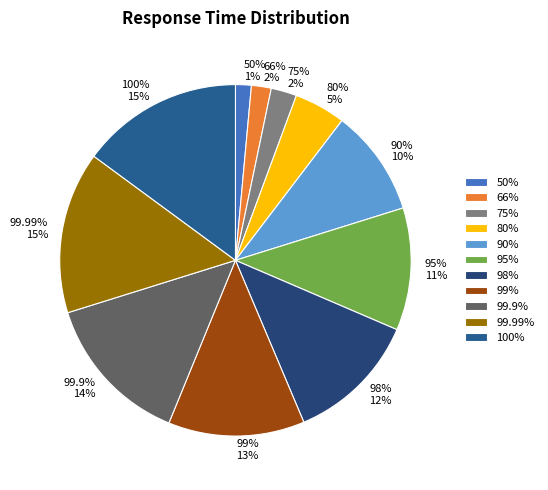

True or false: 66% accounts for 1% of the total.

False